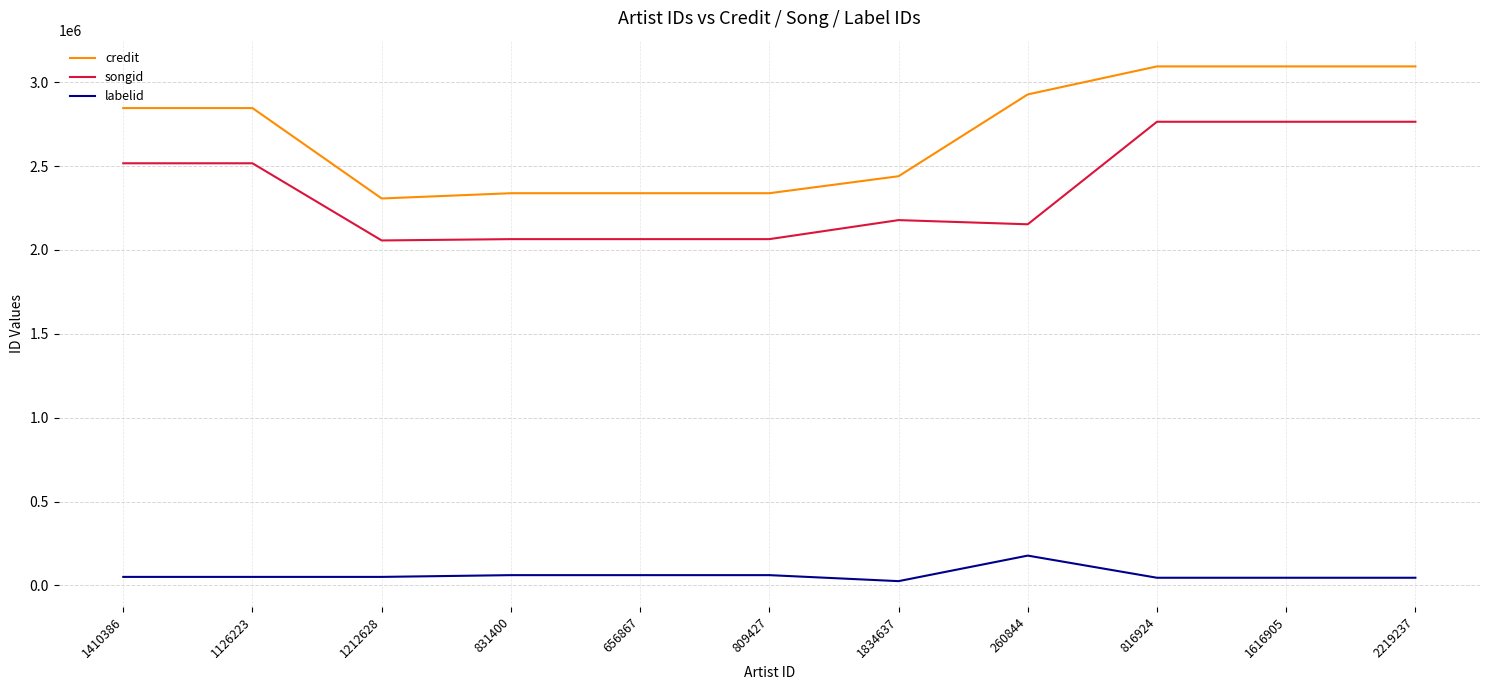

True or false: credit and labelid cross at least once.

False